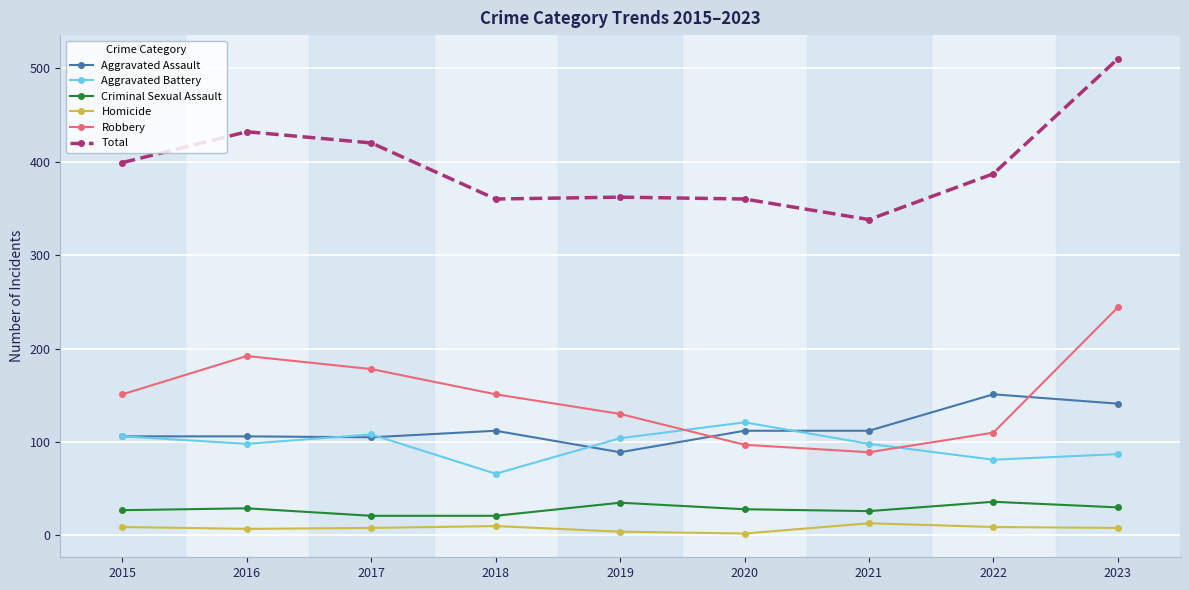

Is the value of Criminal Sexual Assault at 2019 greater than the value of Robbery at 2022?

No